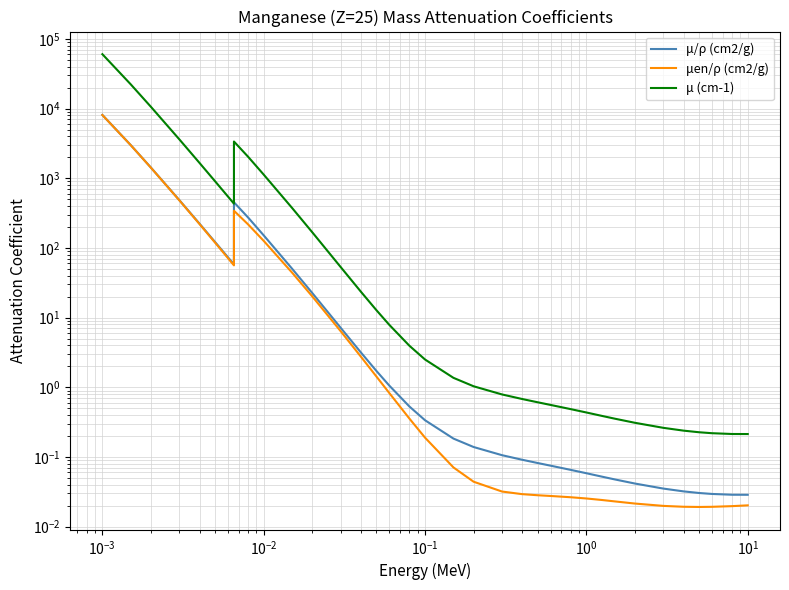

True or false: μ/ρ (cm2/g) has more than 1 points higher than both neighbors.

False